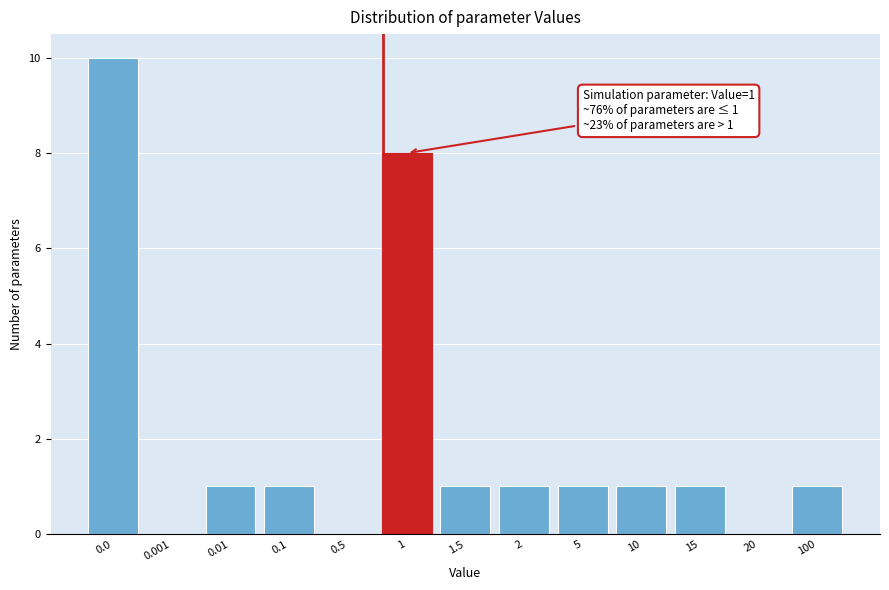

Reading left to right, what are all the values shown in this chart?

0.0=10	0.001=0	0.01=1	0.1=1	0.5=0	1=8	1.5=1	2=1	5=1	10=1	15=1	20=0	100=1